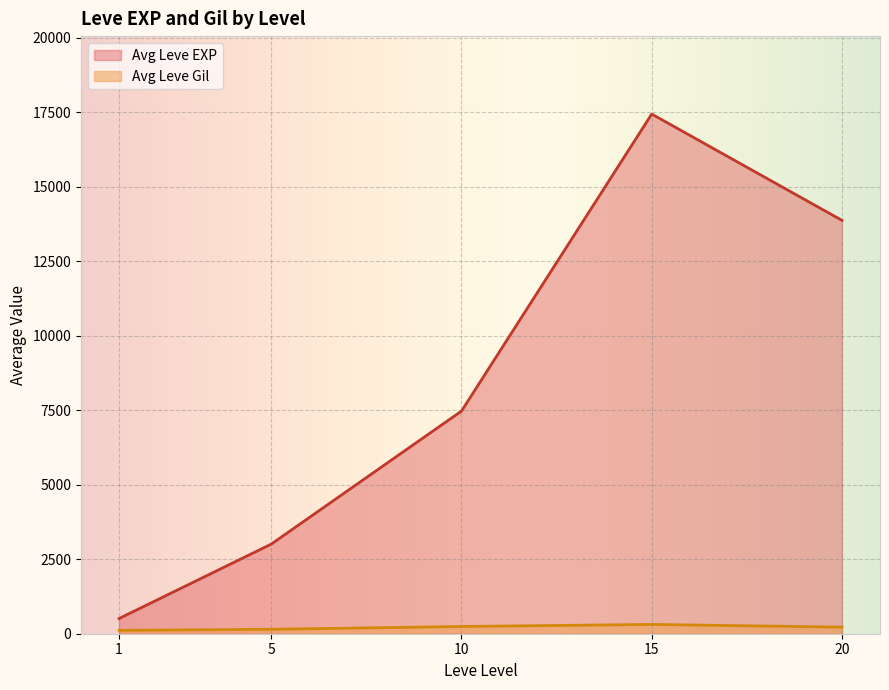

Which has a higher value, 1 or 5?

5